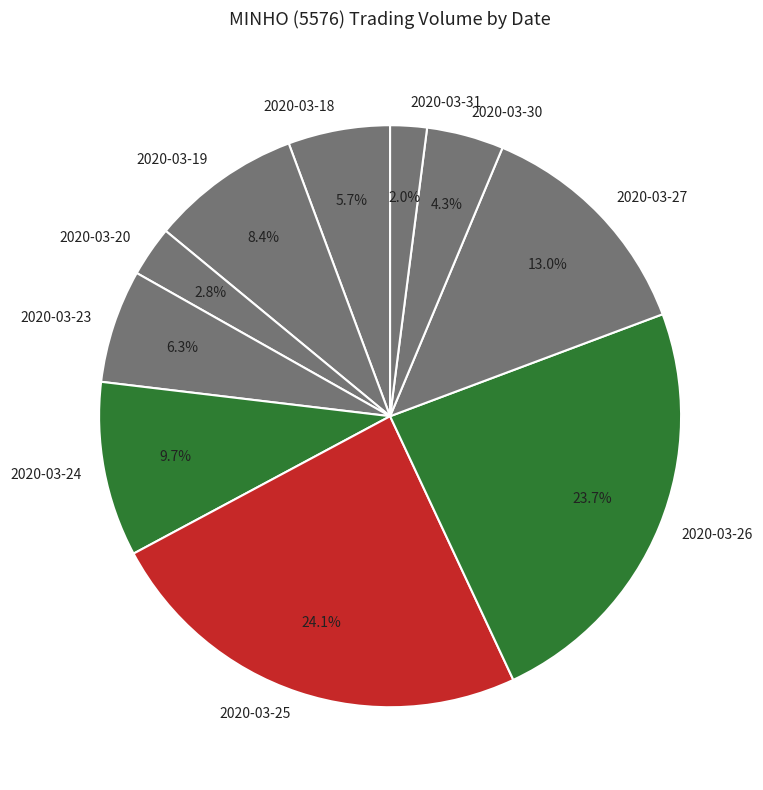

How many slices are in this pie chart?

10